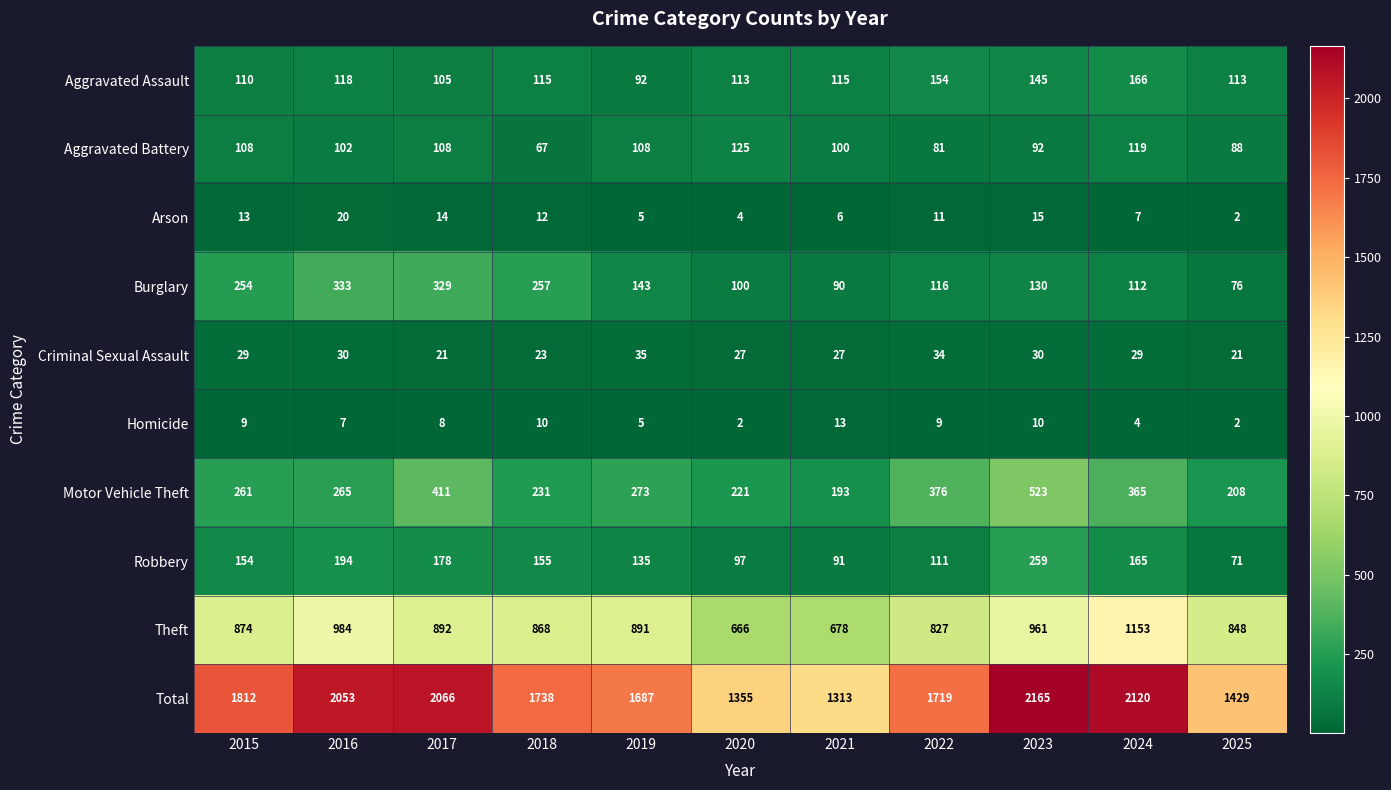

Which label corresponds to the largest value in the chart?

2023